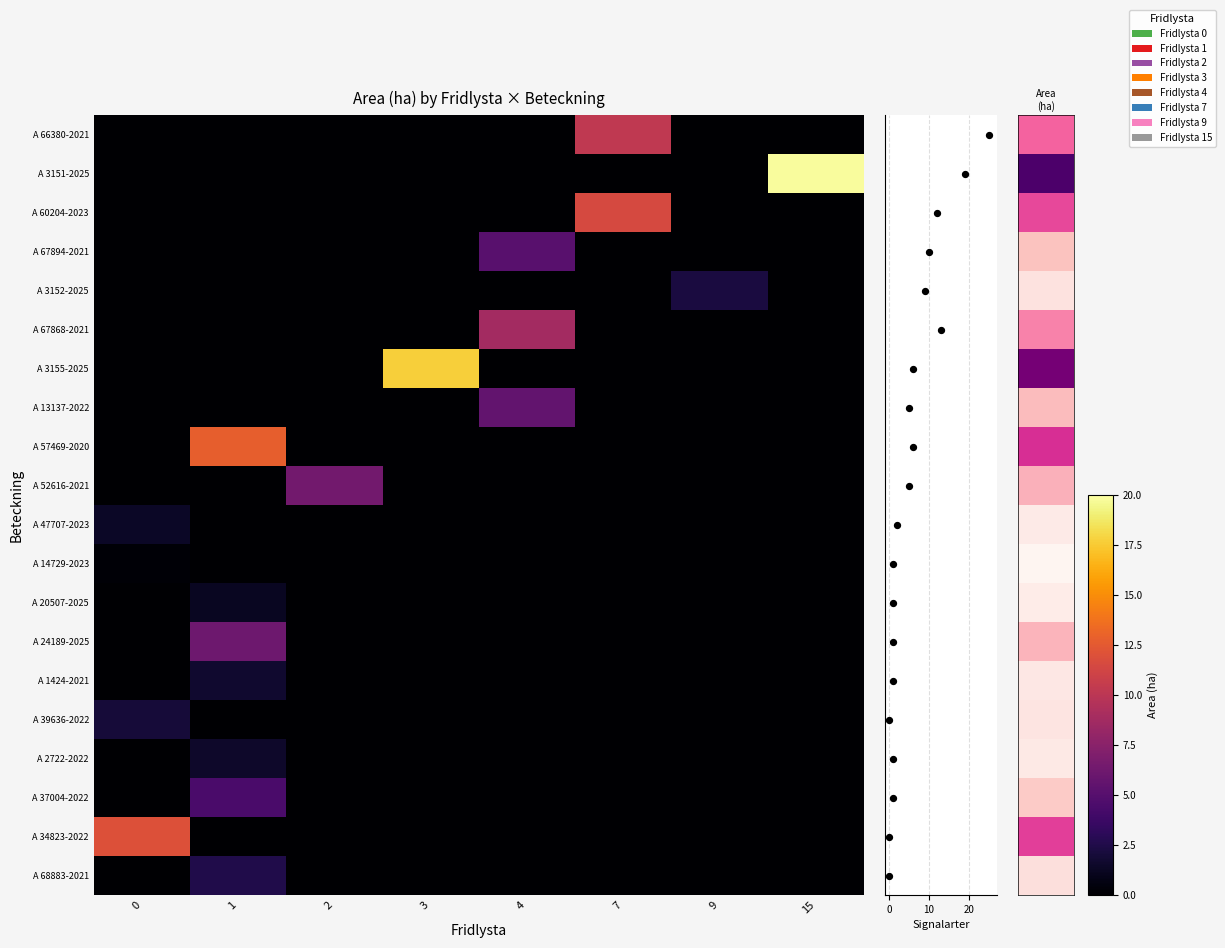

How many values in the 4 series are below 5?

9